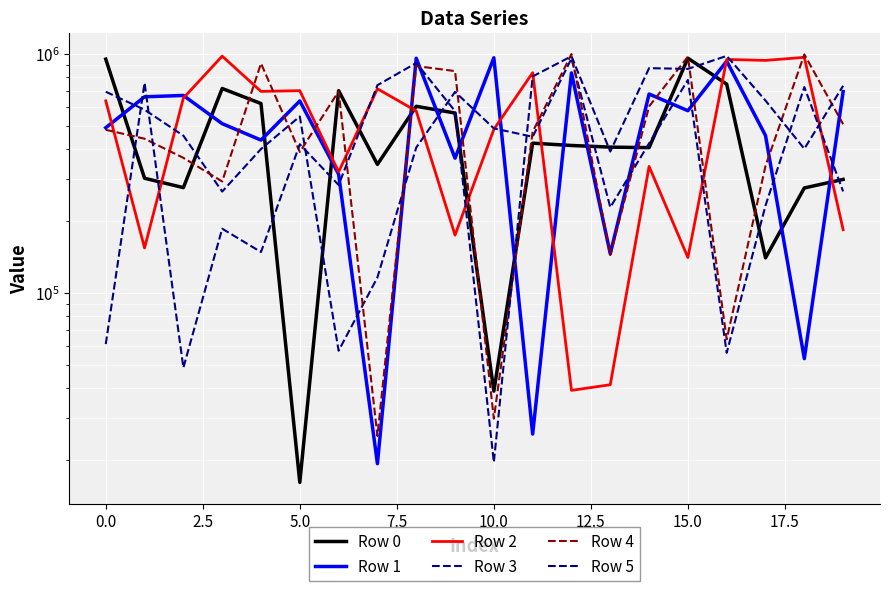

What is the highest value of the Row 1 series?

965340